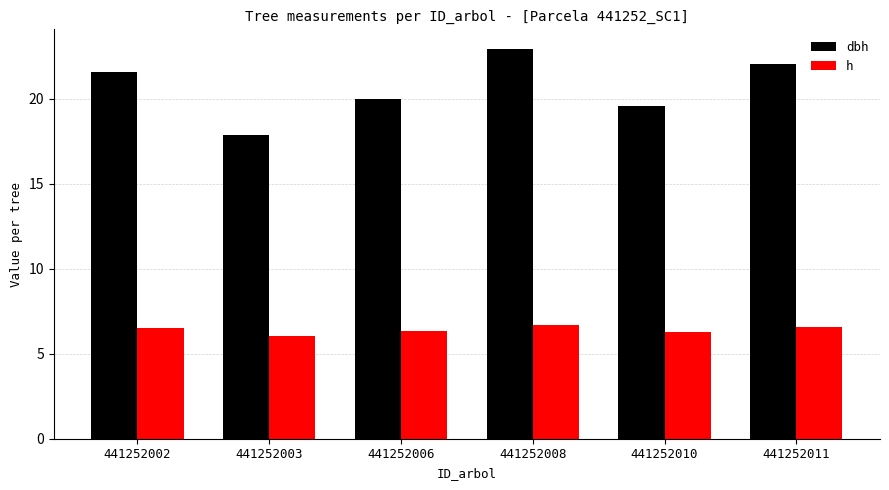

Which series has the largest range (max minus min)?

dbh